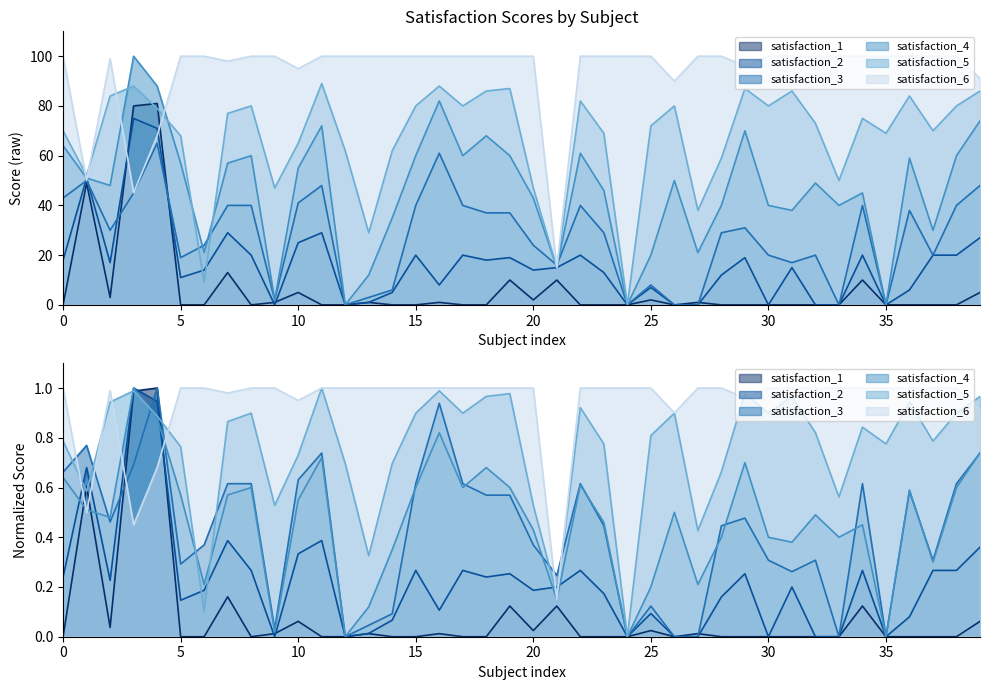

True or false: satisfaction_4 has more than 1 interior local peaks.

True